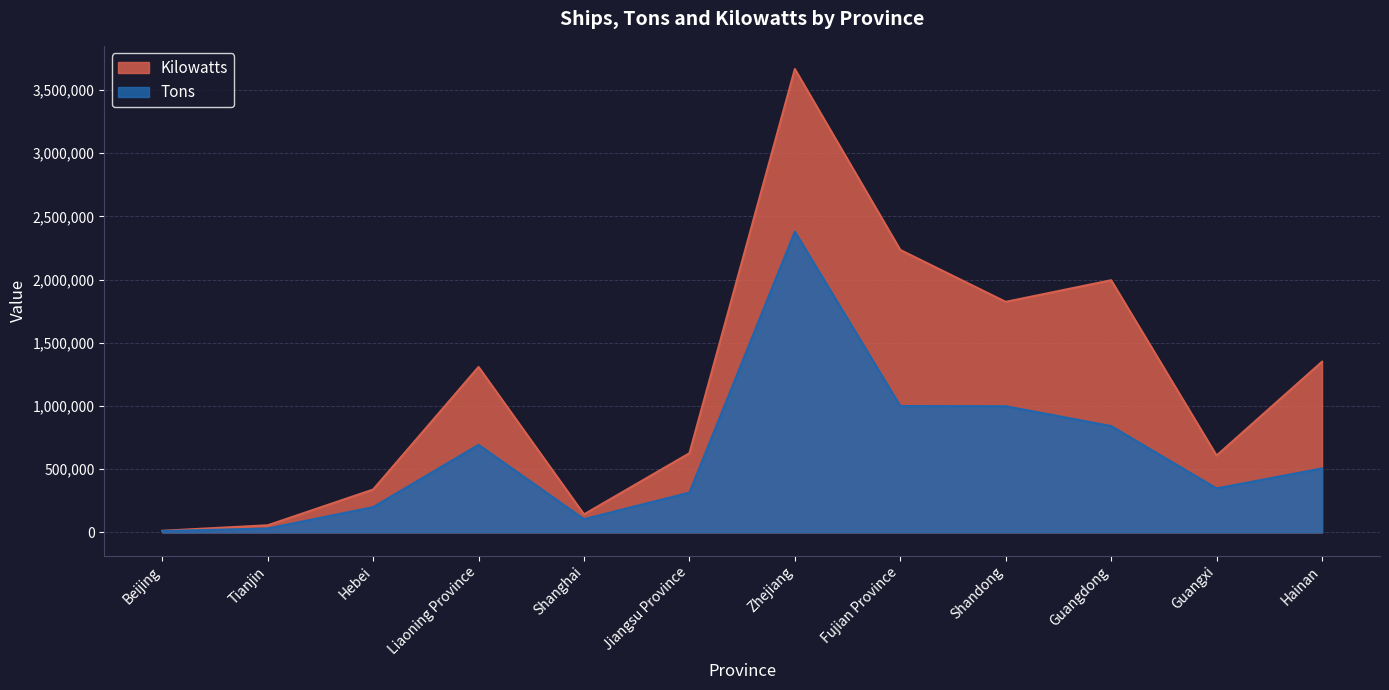

The Tons series shows 18483 at Tianjin. True or false?

False